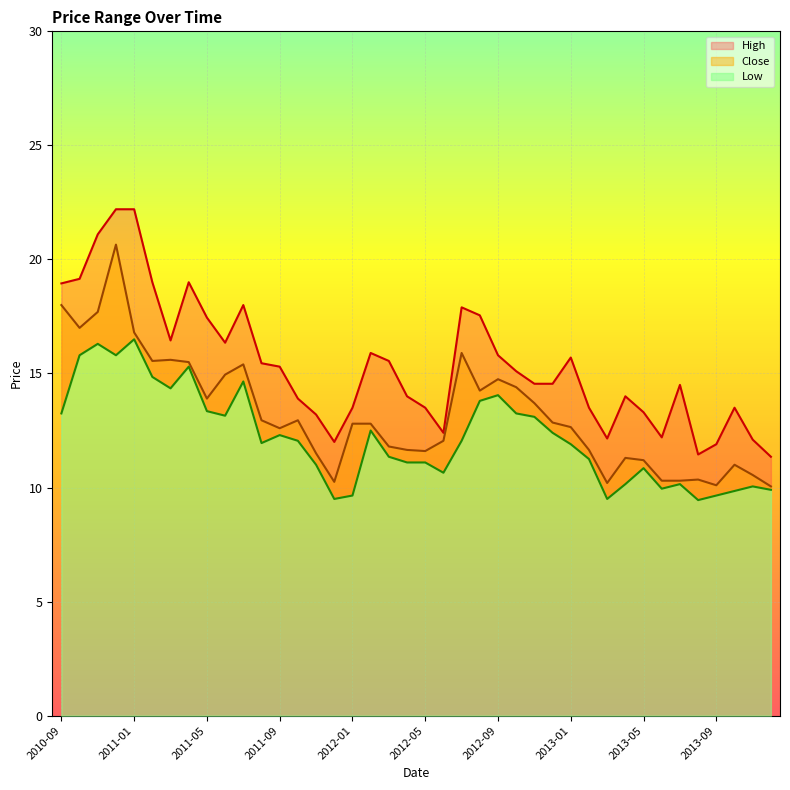

The value of Low at 2013-03 is 9.5. True or false?

True